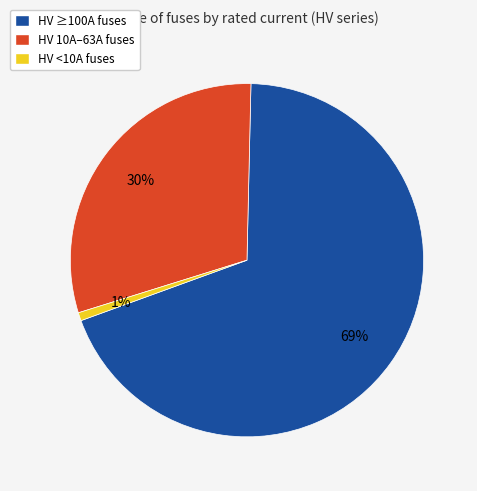

Is there any slice that represents more than half of the pie?

Yes